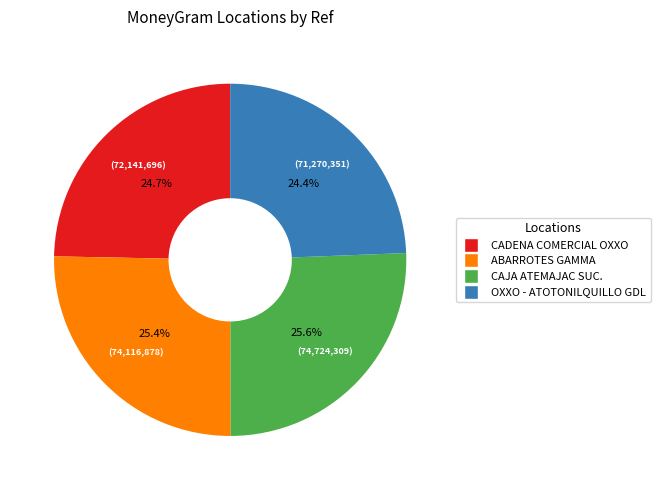

Is there any slice that represents more than half of the pie?

No